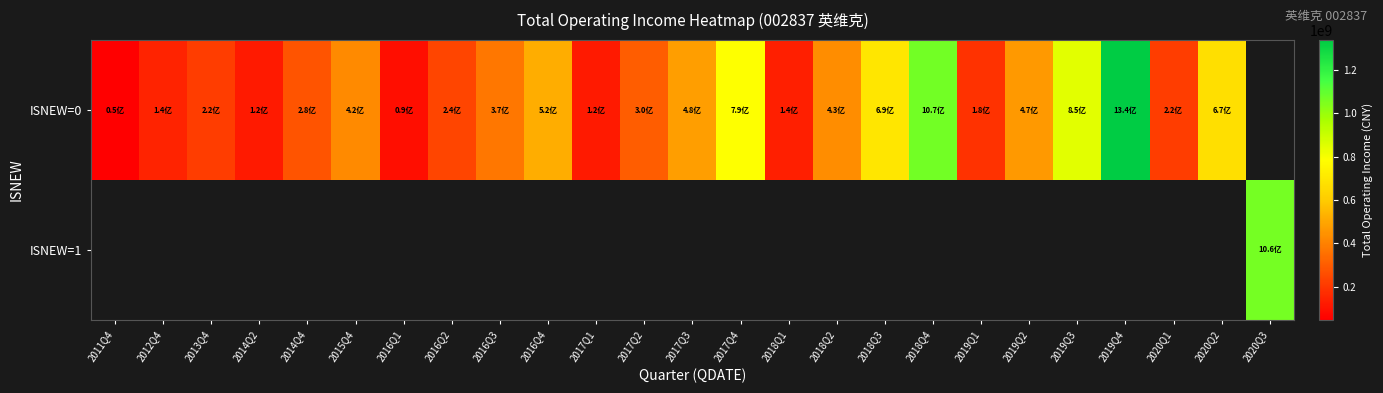

How many values in ISNEW=1 are above zero?

1